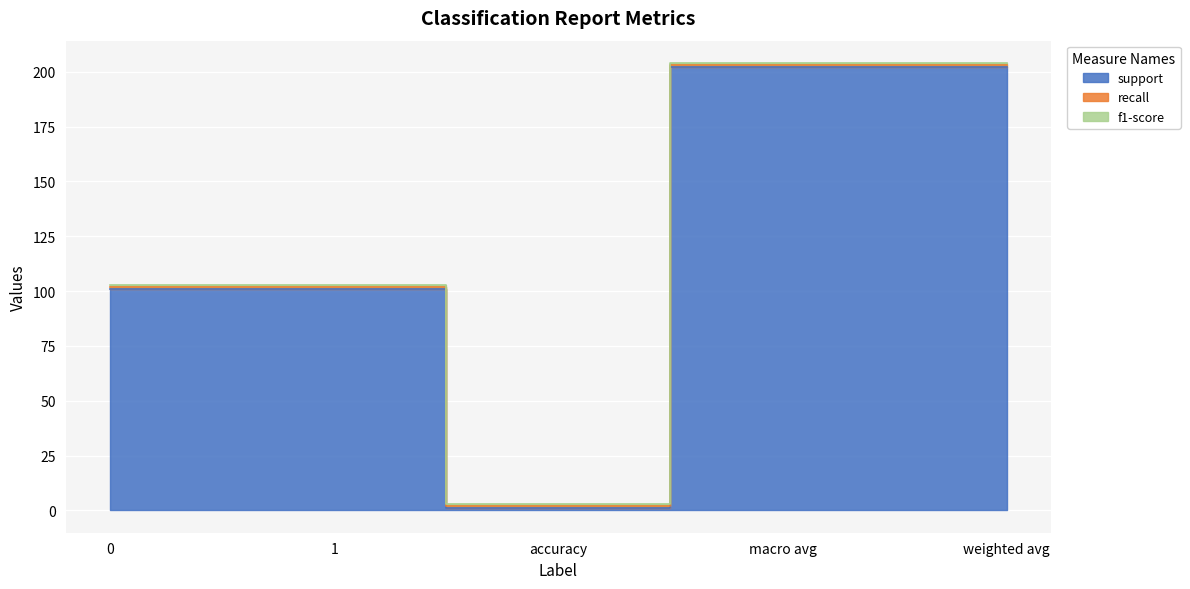

What is the average value of the recall series?

1